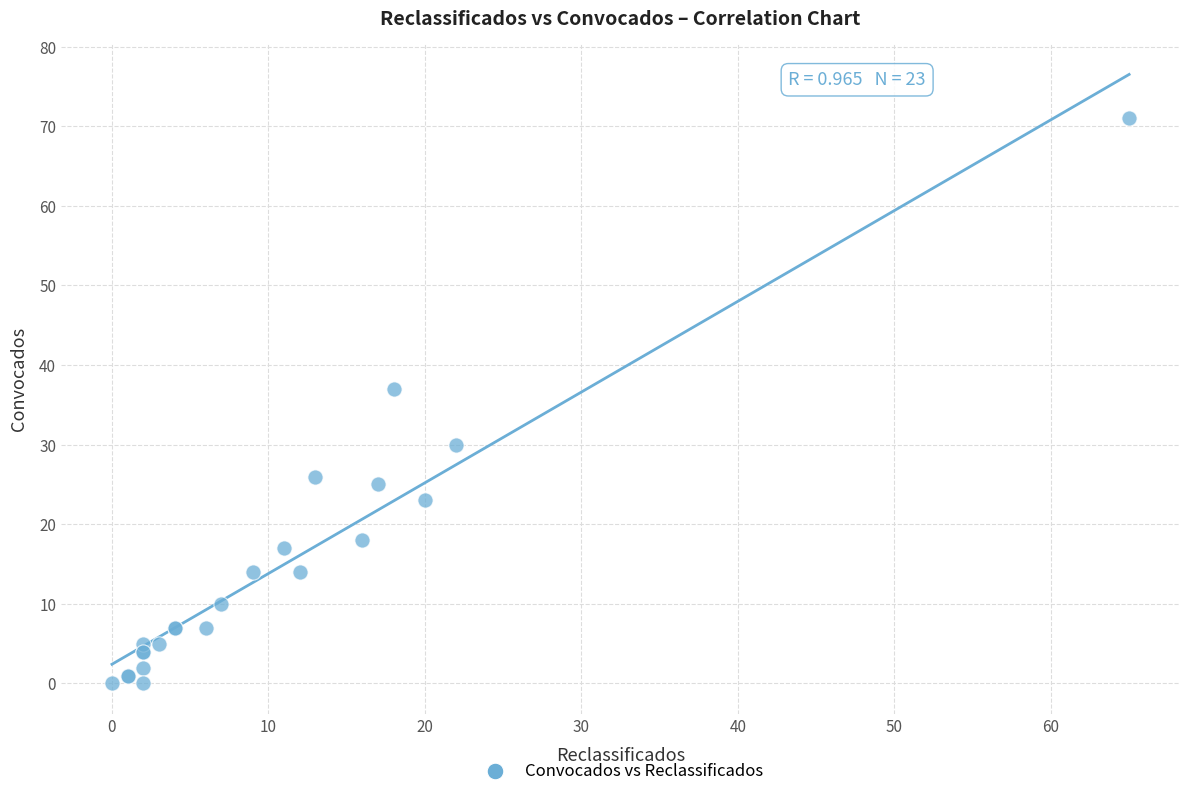

What Y value in the scatter plot is closest to 35?

37